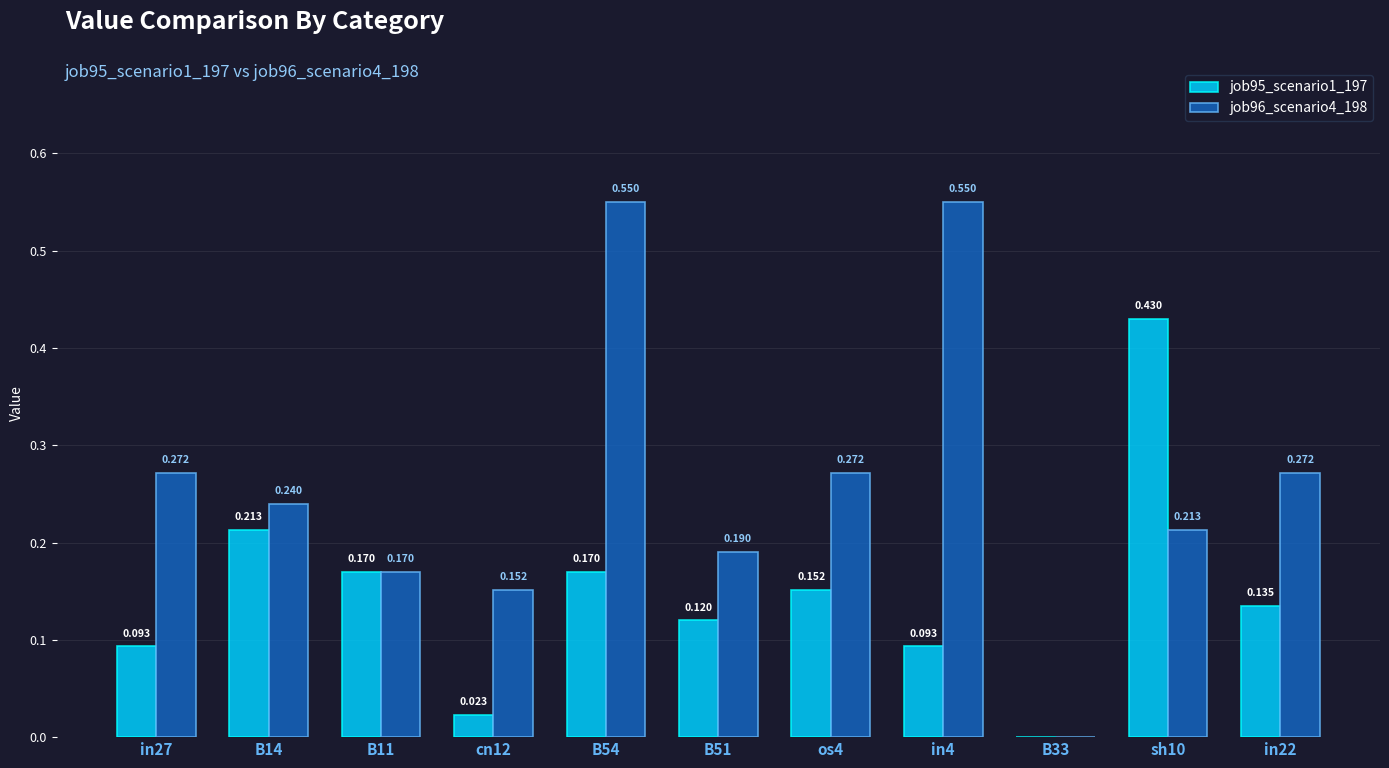

Is the value of job95_scenario1_197 at os4 greater than the value of job96_scenario4_198 at B14?

No